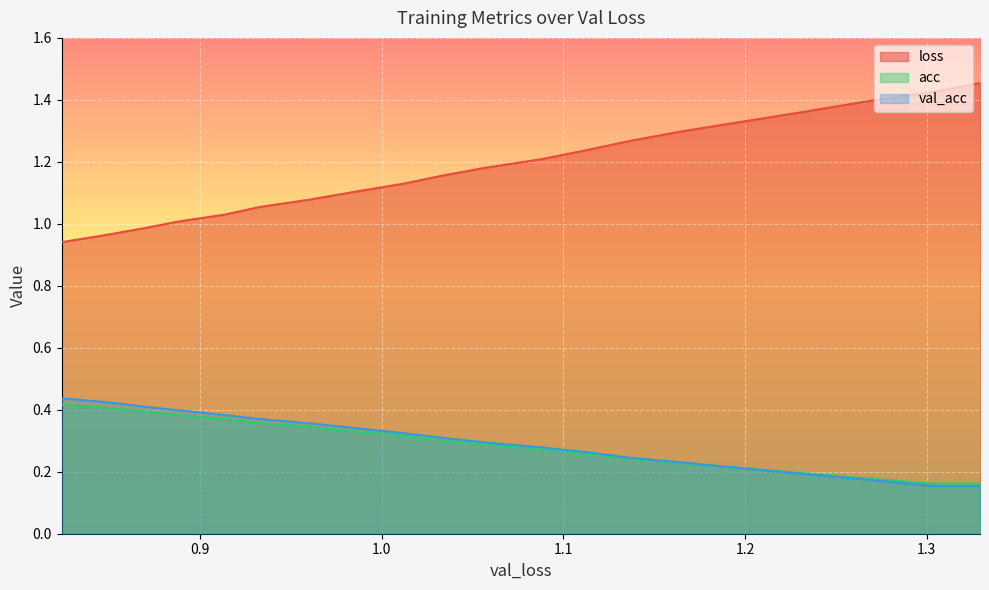

True or false: val_acc and loss cross at least once.

False